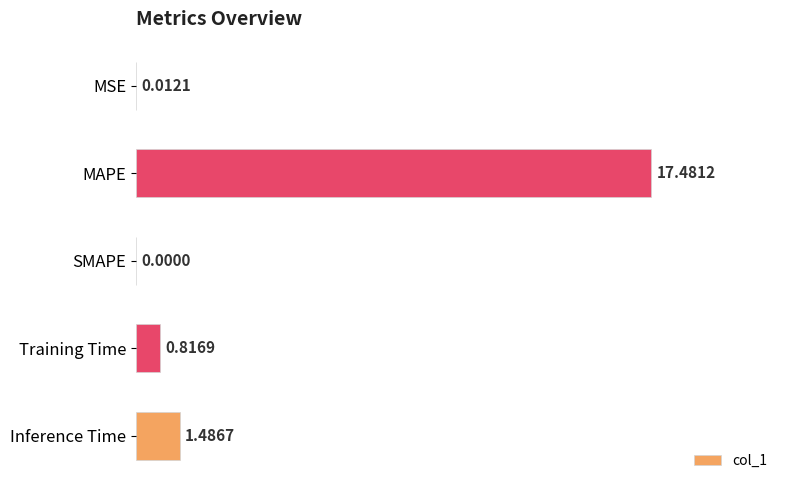

How many distinct data groups are displayed?

1